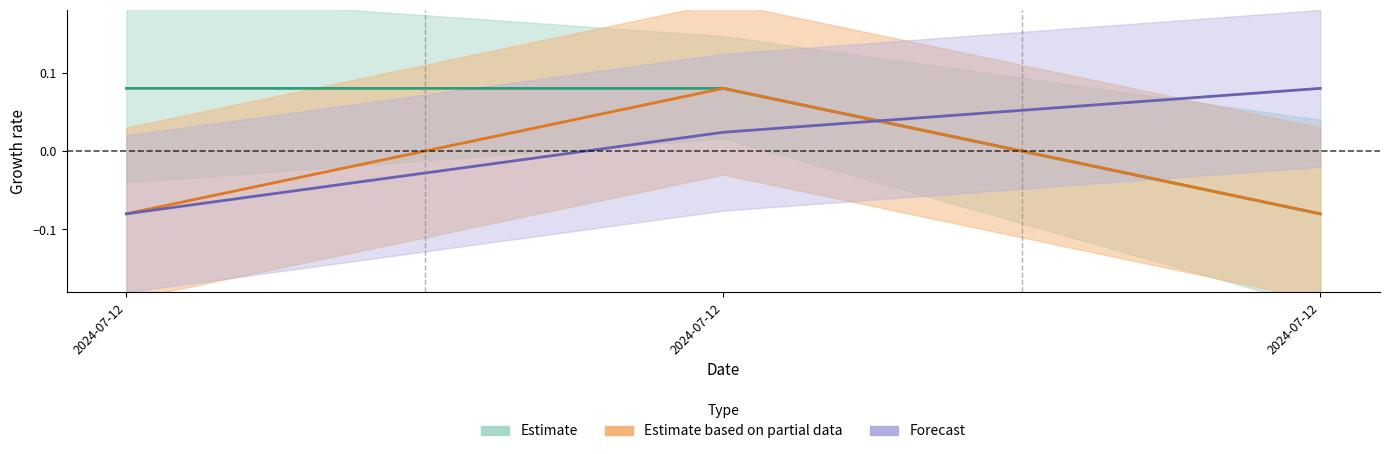

How many lines are shown in the chart?

3